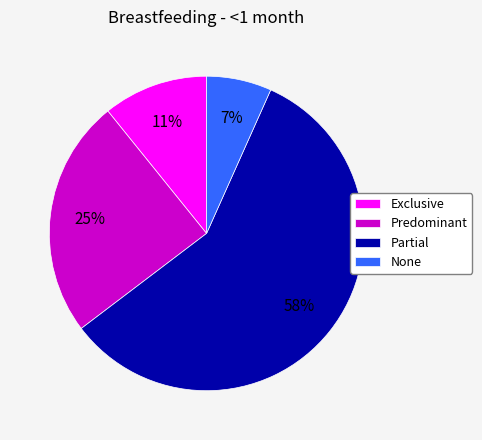

What is the majority slice?

Partial